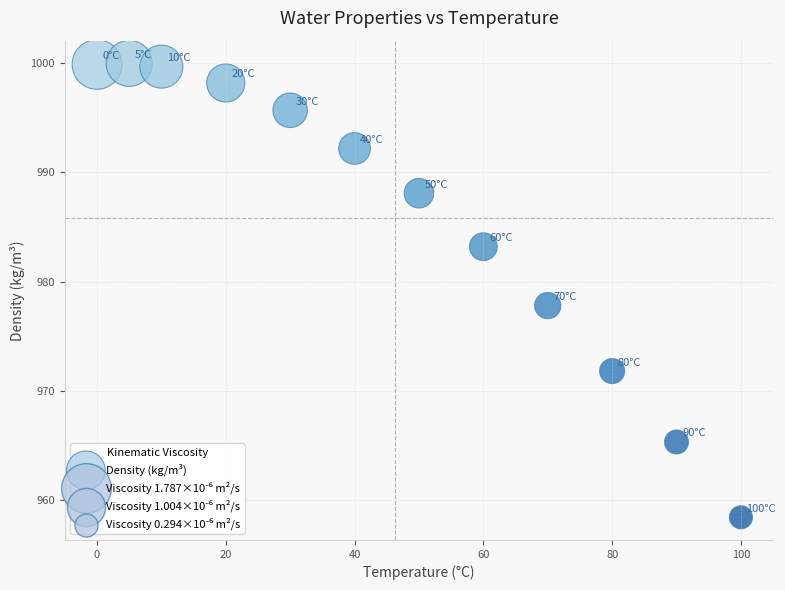

What Y value in the scatter plot is closest to 979?

977.8